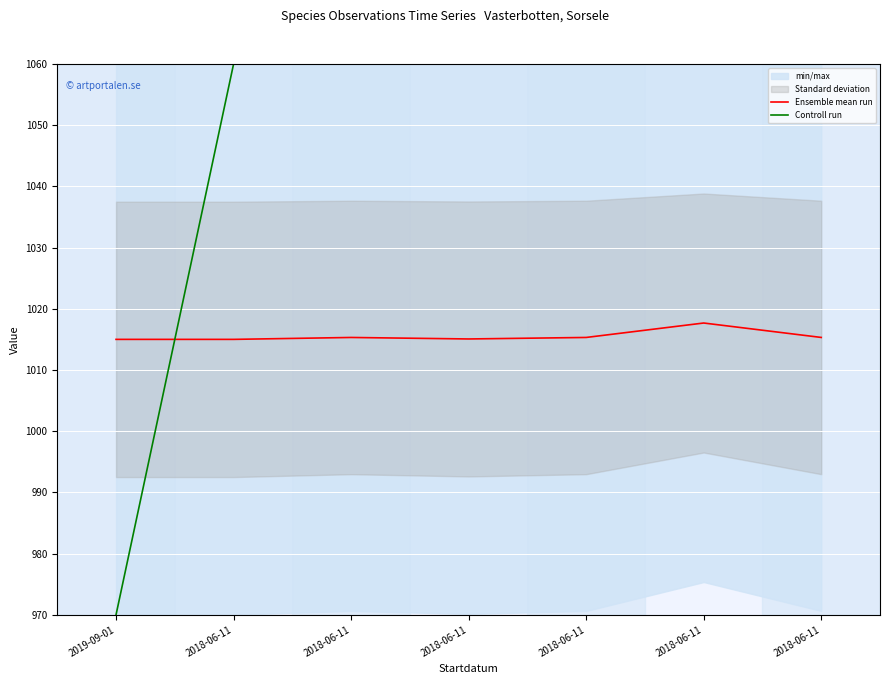

The value of Controll run at 2019-09-01 is 970.0. True or false?

True